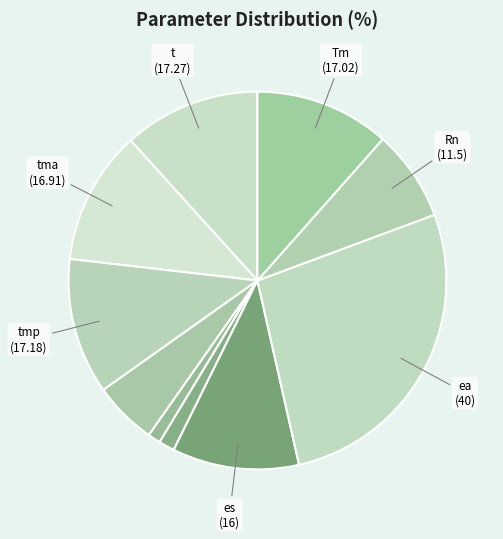

Is there any slice that represents more than half of the pie?

No